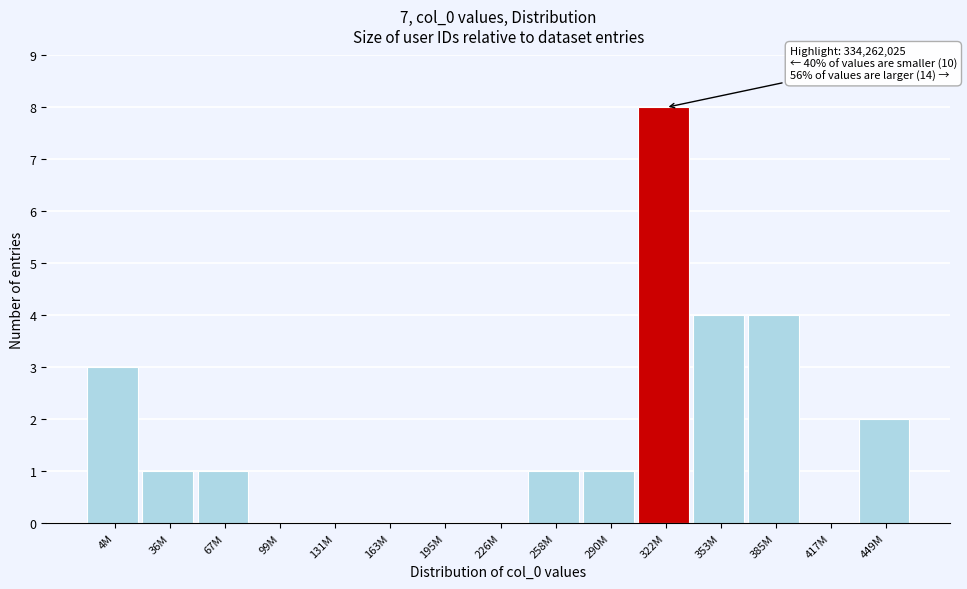

Reading right to left, what are all the values shown in this chart?

449M=2	417M=0	385M=4	353M=4	322M=8	290M=1	258M=1	226M=0	195M=0	163M=0	131M=0	99M=0	67M=1	36M=1	4M=3